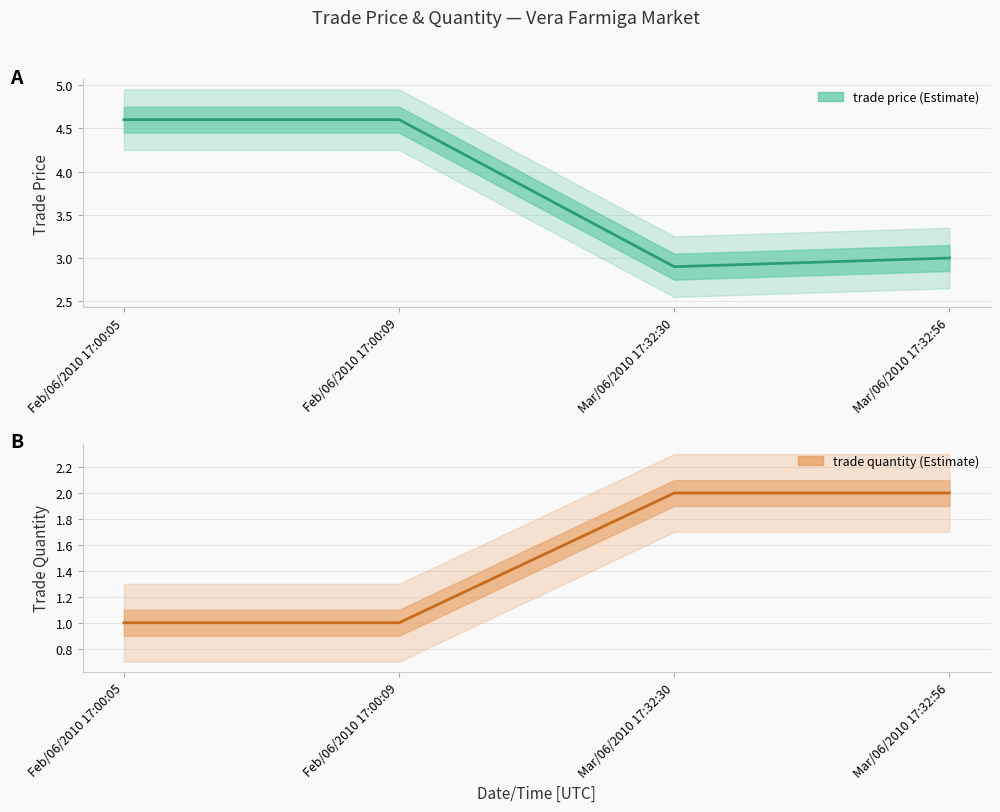

What is the label of the 1st point from the left?

Feb/06/2010 17:00:05